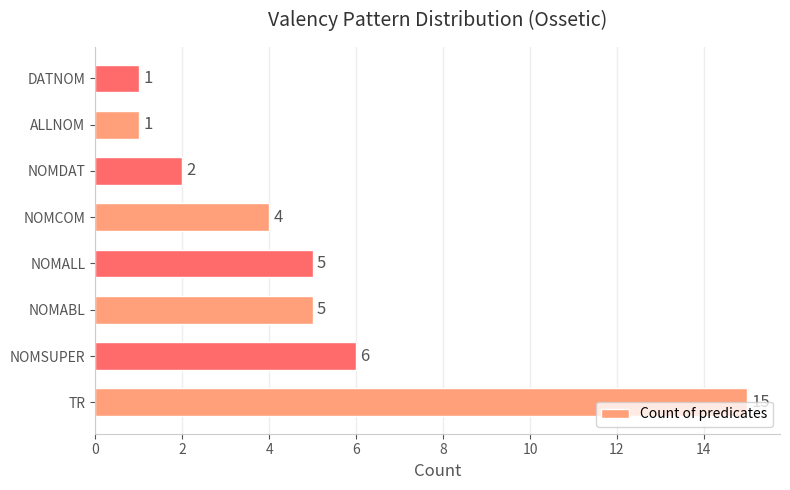

At which label is the value closest to 8?

NOMSUPER